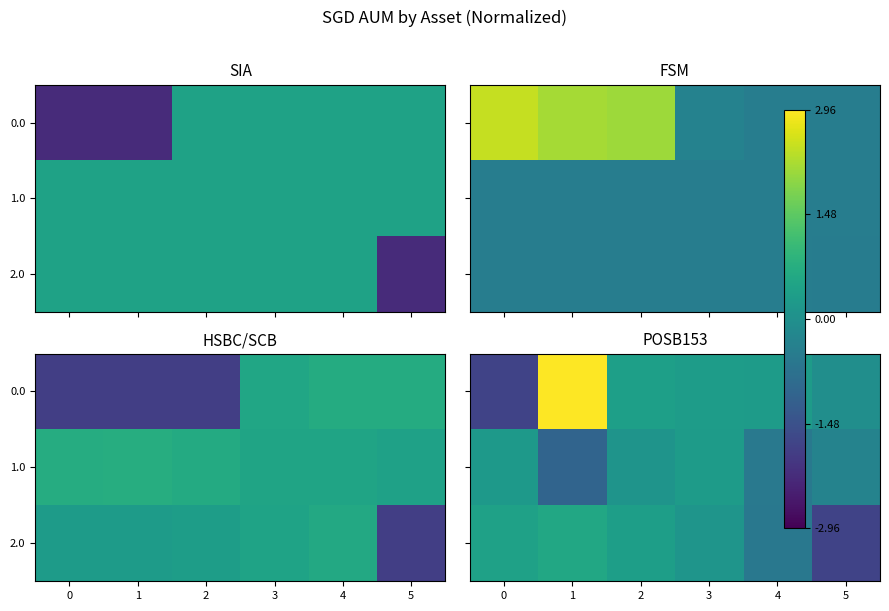

Which has a higher value, 2 or 5?

2